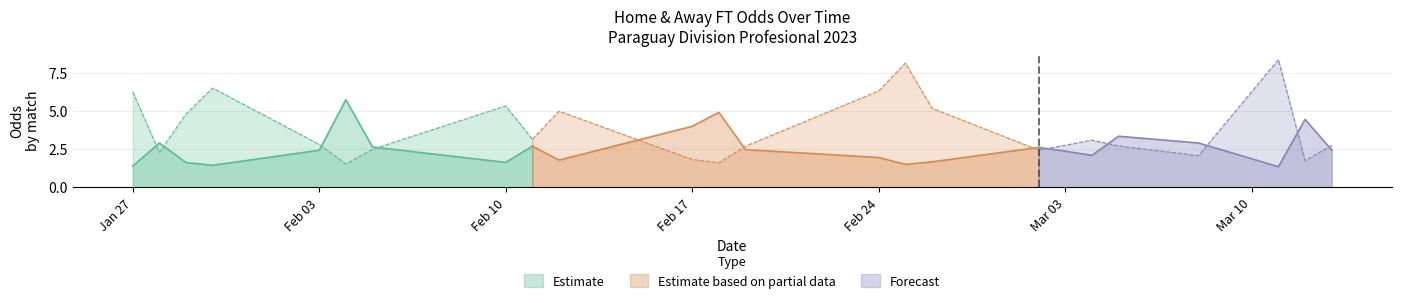

What is the minimum value for Estimate?

1.4